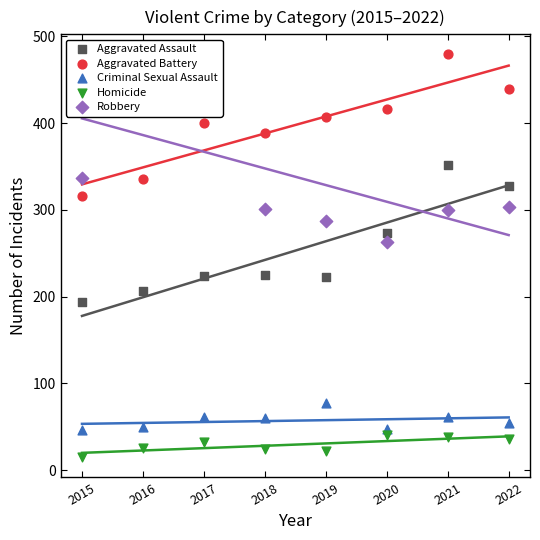

Is the value of Criminal Sexual Assault at 2022 greater than the value of Homicide at 2015?

Yes